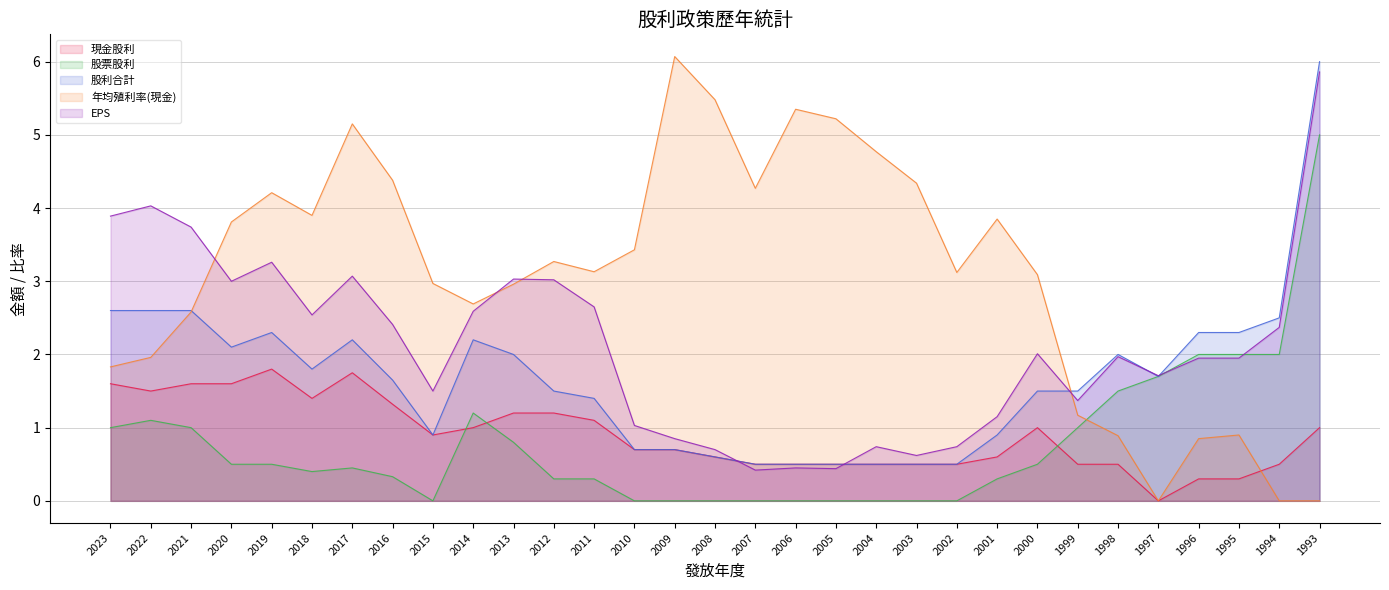

Which series has the largest total across all categories?

年均殖利率(現金)